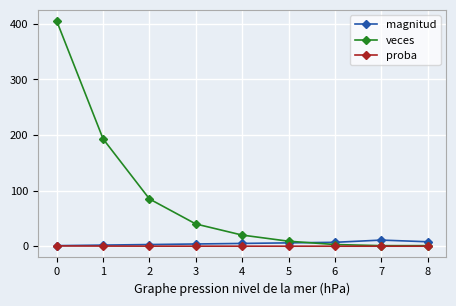

True or false: veces has more than 2 interior local peaks.

False